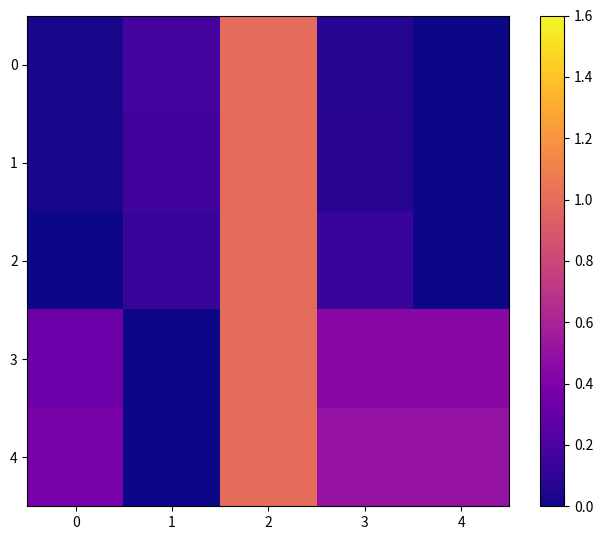

Rank the series by their maximum value, from highest to lowest.

0, 1, 2, 3, 4